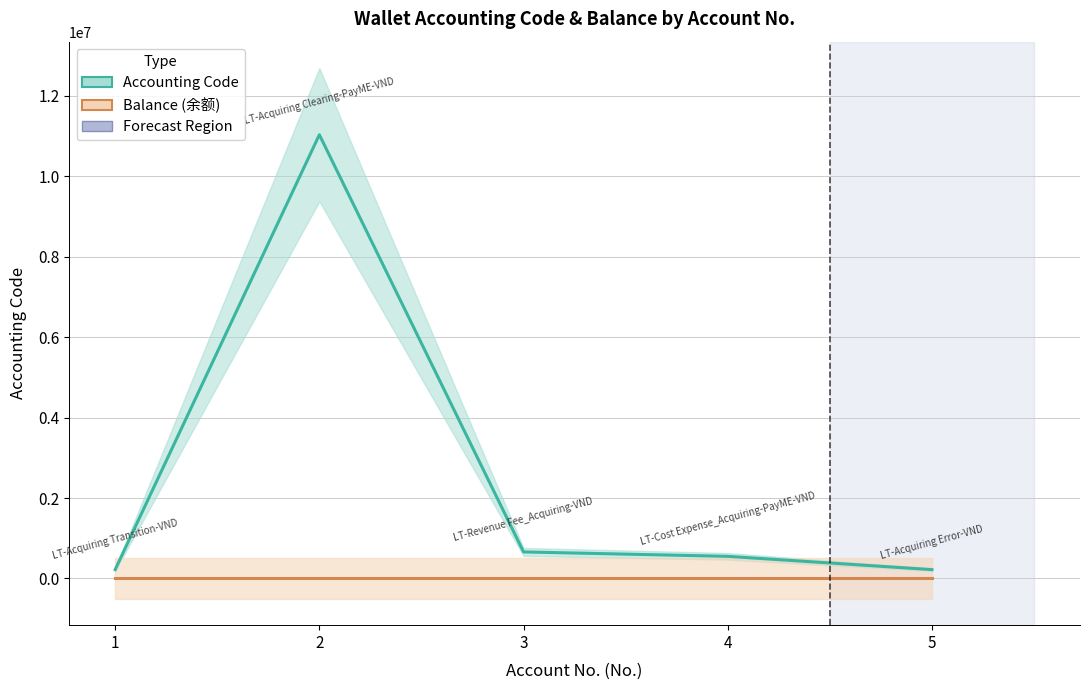

True or false: Balance (余额) and Accounting Code intersect in this chart.

False